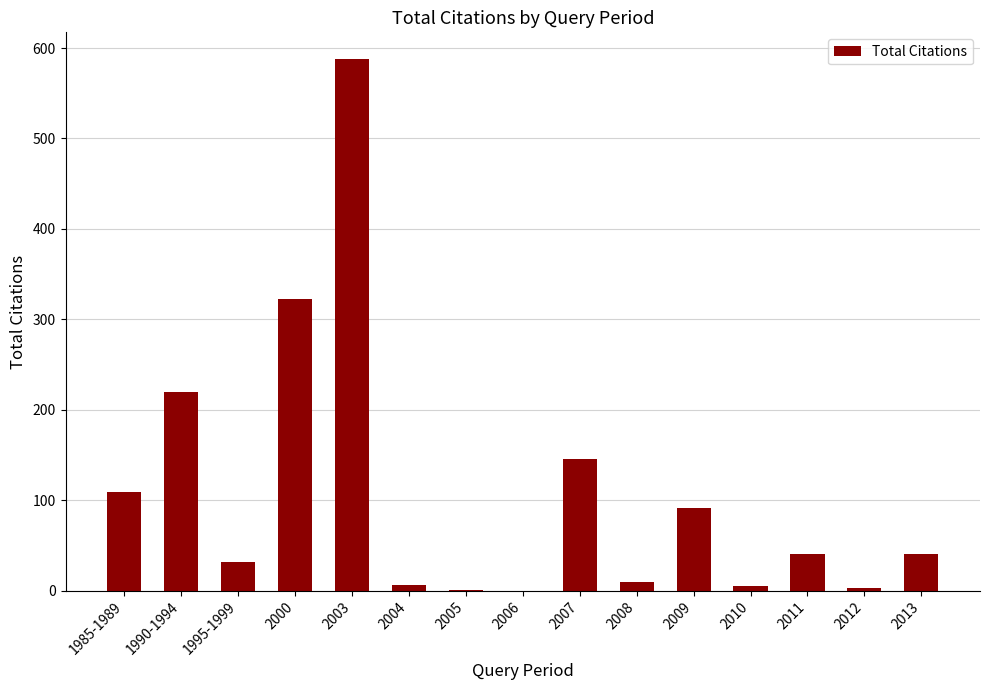

What is the sum of all values?

1613